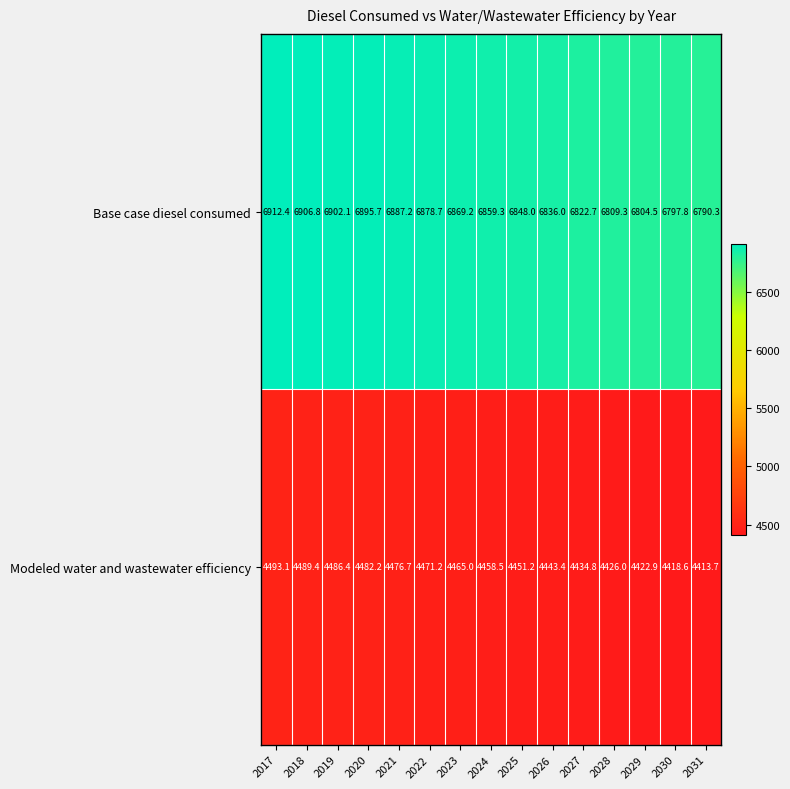

What is the total value across all series at 2020?

11377.9